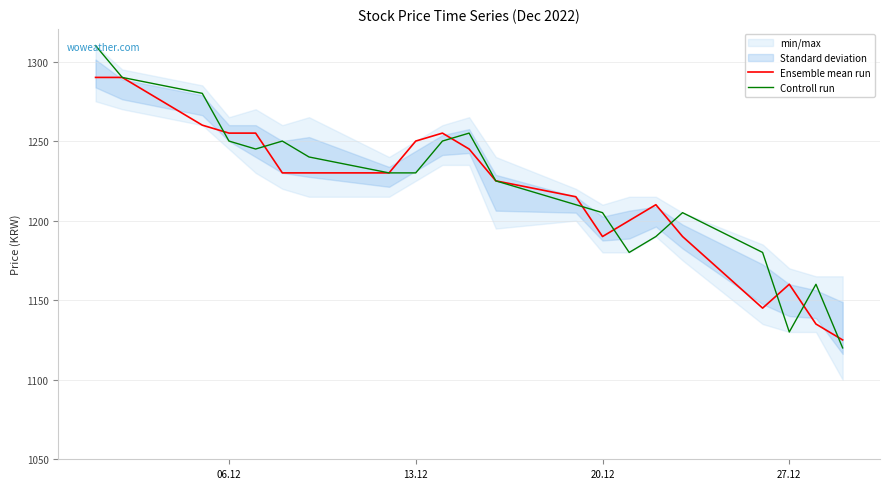

Reading left to right, list all the values displayed in this chart.

Ensemble mean run: 1290	1290	1260	1255	1255	1230	1230	1230	1250	1255	1245	1225	1215	1190	1200	1210	1190	1145	1160	1135	1125
Controll run: 1310	1290	1280	1250	1245	1250	1240	1230	1230	1250	1255	1225	1210	1205	1180	1190	1205	1180	1130	1160	1120